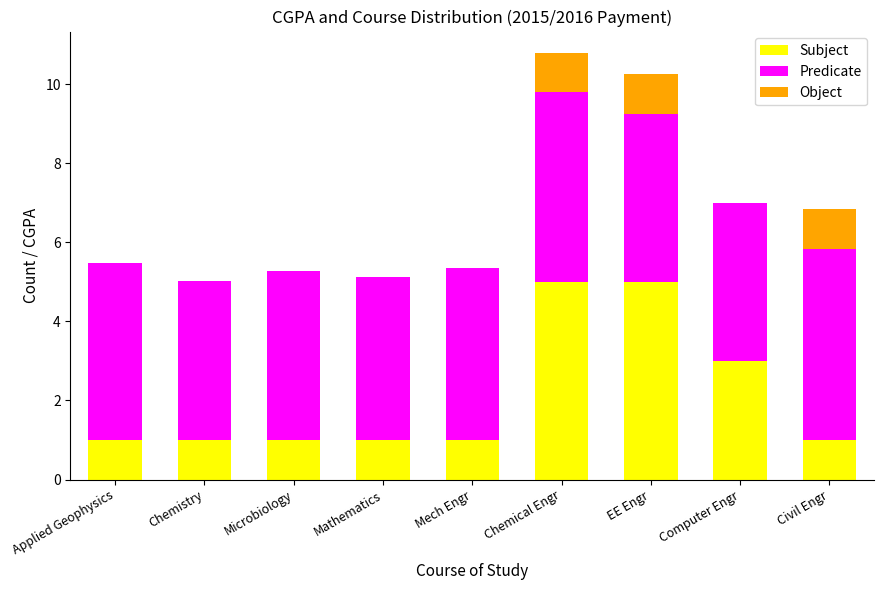

The value of Subject at Civil Engr is 0.3. True or false?

False